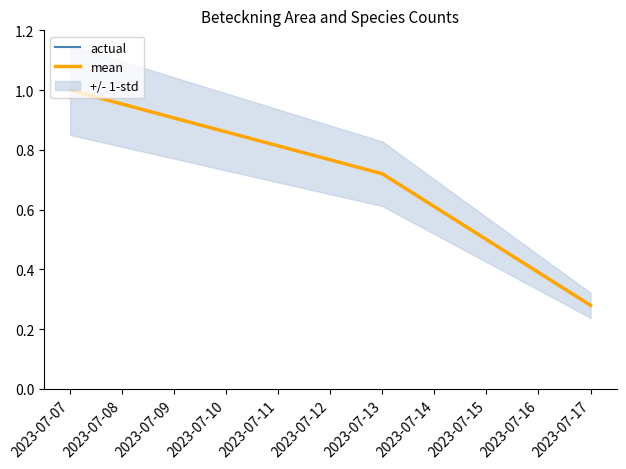

Read the actual value at 2023-07-07.

1.0